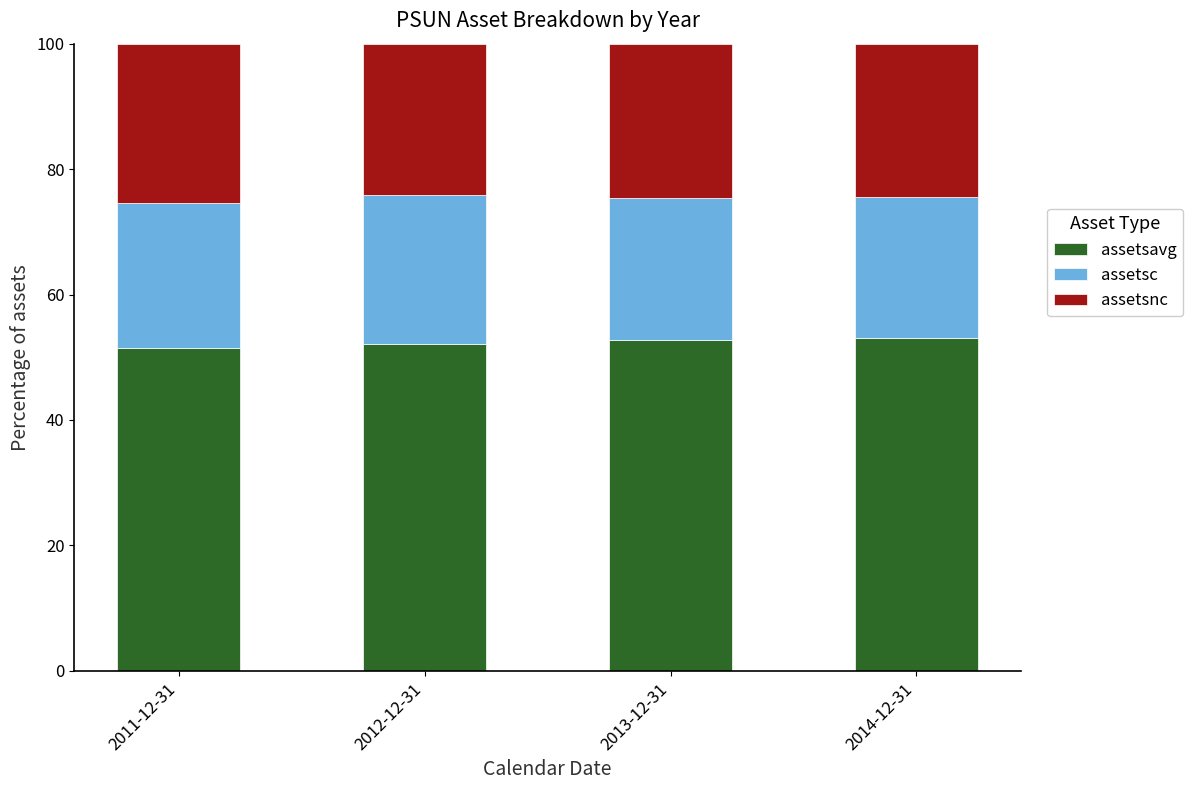

What is the total value across all series at 2014-12-31?

100.0